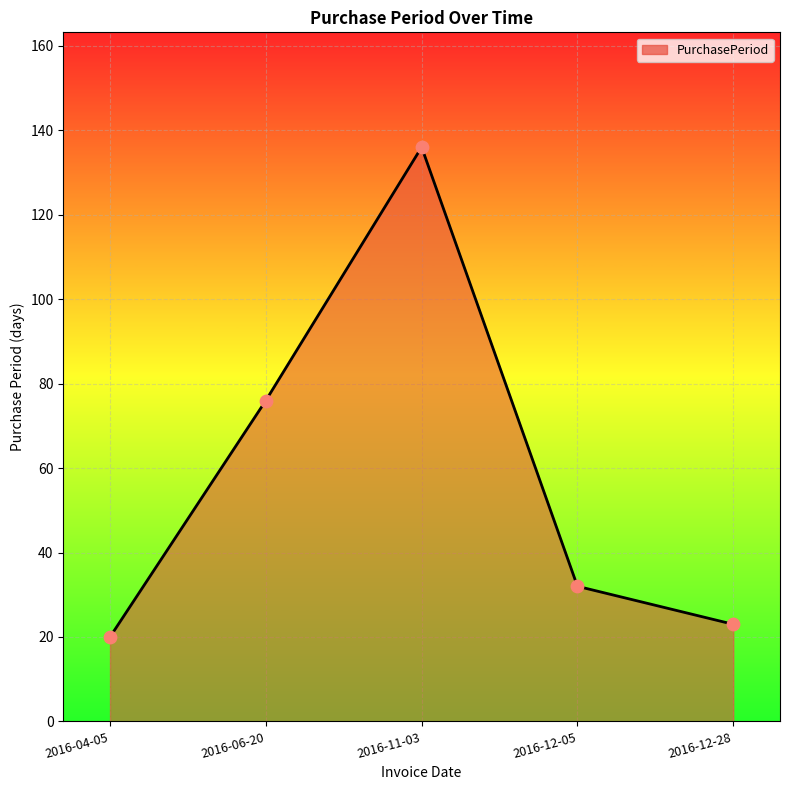

What is the change in value from 2016-06-20 to 2016-12-28?

-53